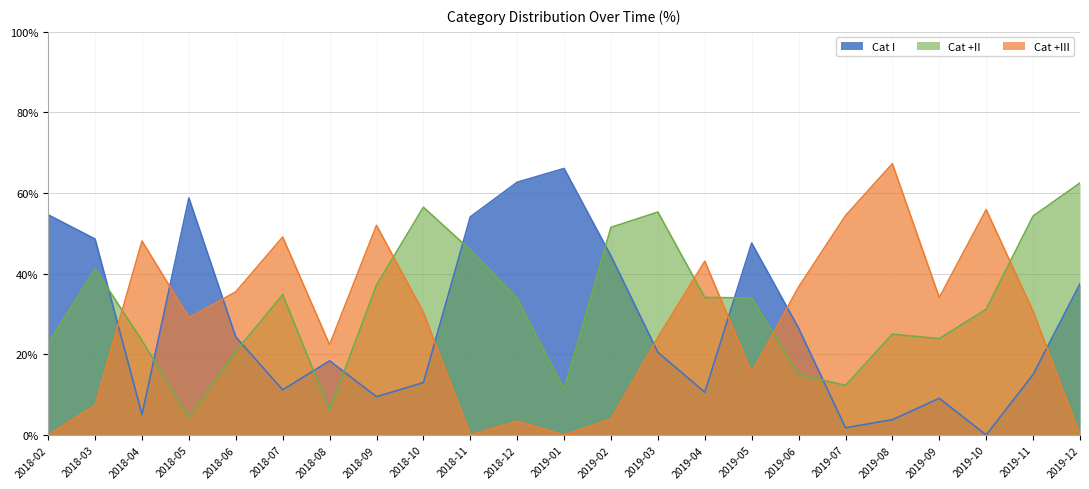

What is the difference between the second highest and second lowest values in the Cat +II series?

50.4